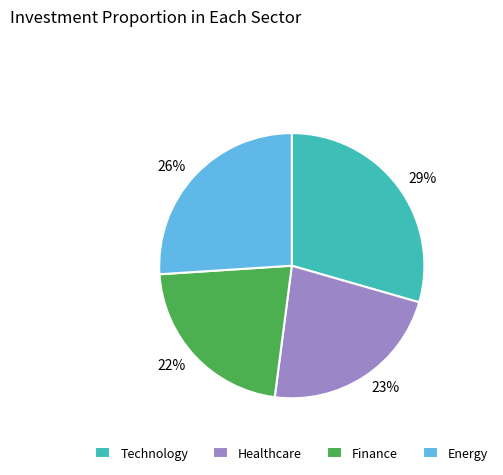

The 23% slice represents 23% of the pie. True or false?

True